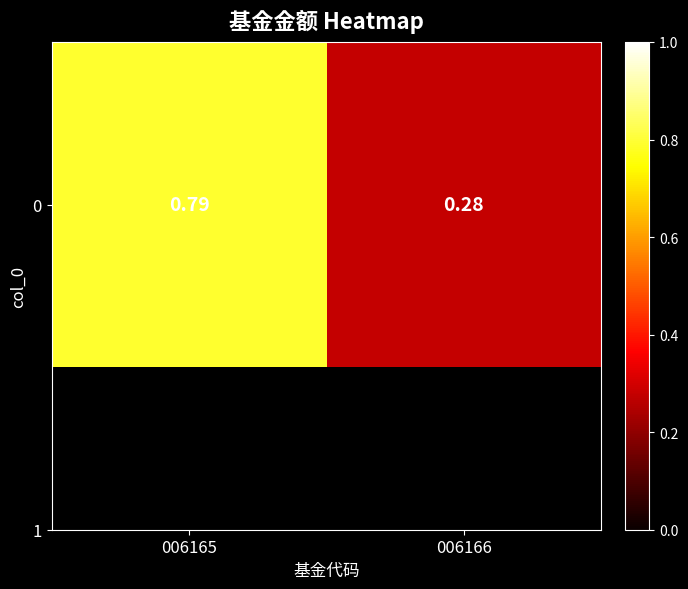

What is the sum of all values?

1.1